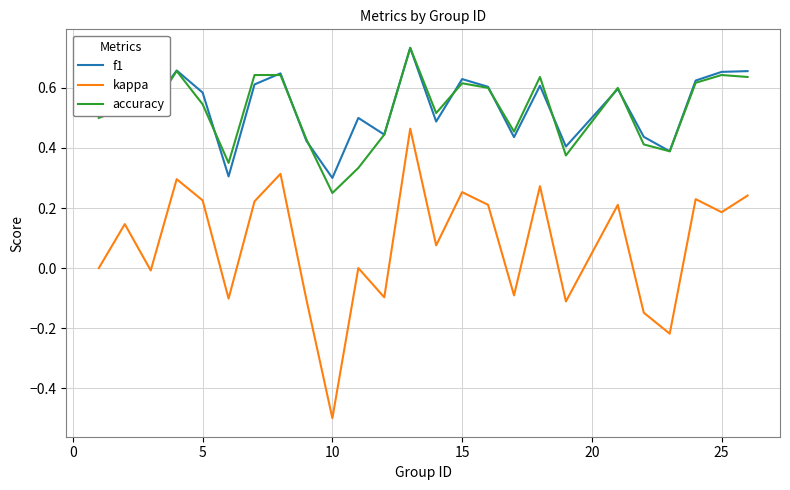

Which series has the widest spread of values?

kappa